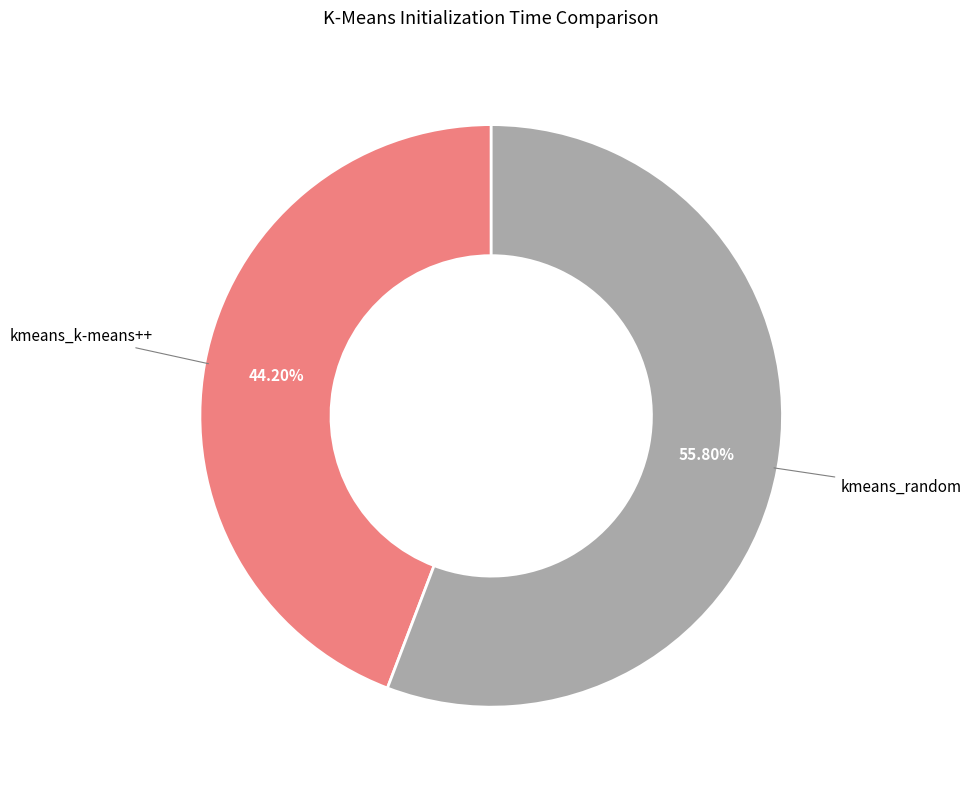

How many slices are in this pie chart?

2